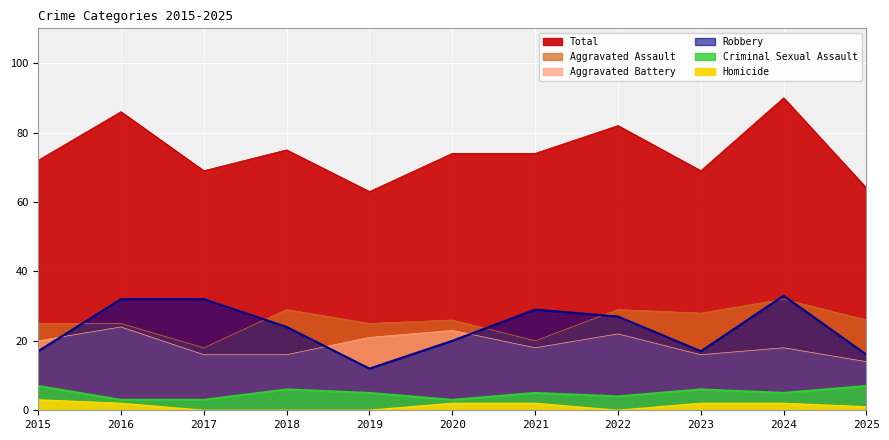

Which has a higher value, 2015 or 2017?

2015